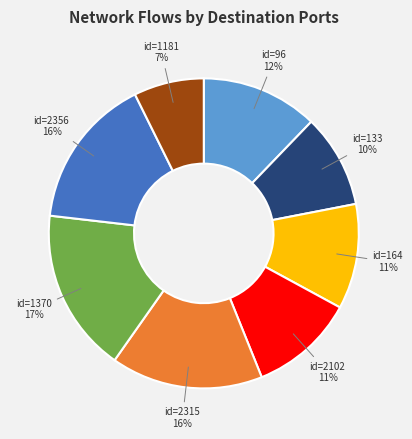

To the nearest percent, what is the average slice percentage?

12%